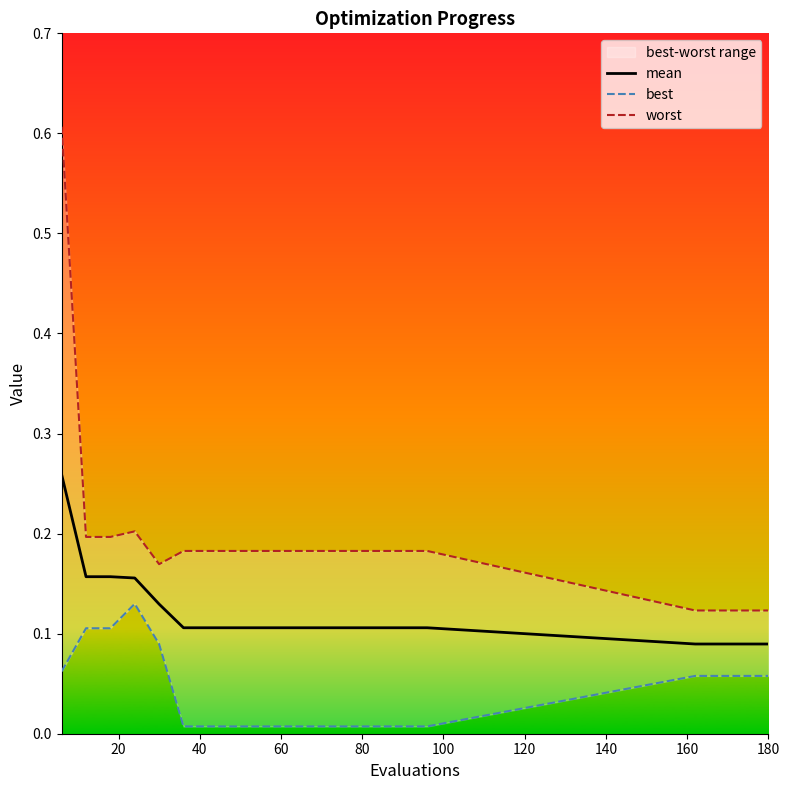

What is the difference between the maximum and minimum values in the worst series?

0.5